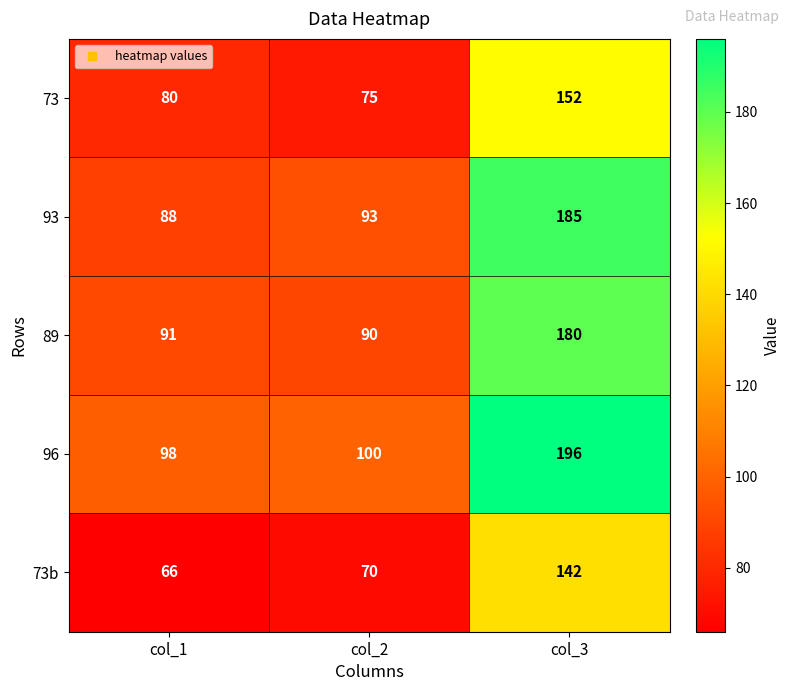

What is the difference between the maximum and minimum values in the 73b series?

76